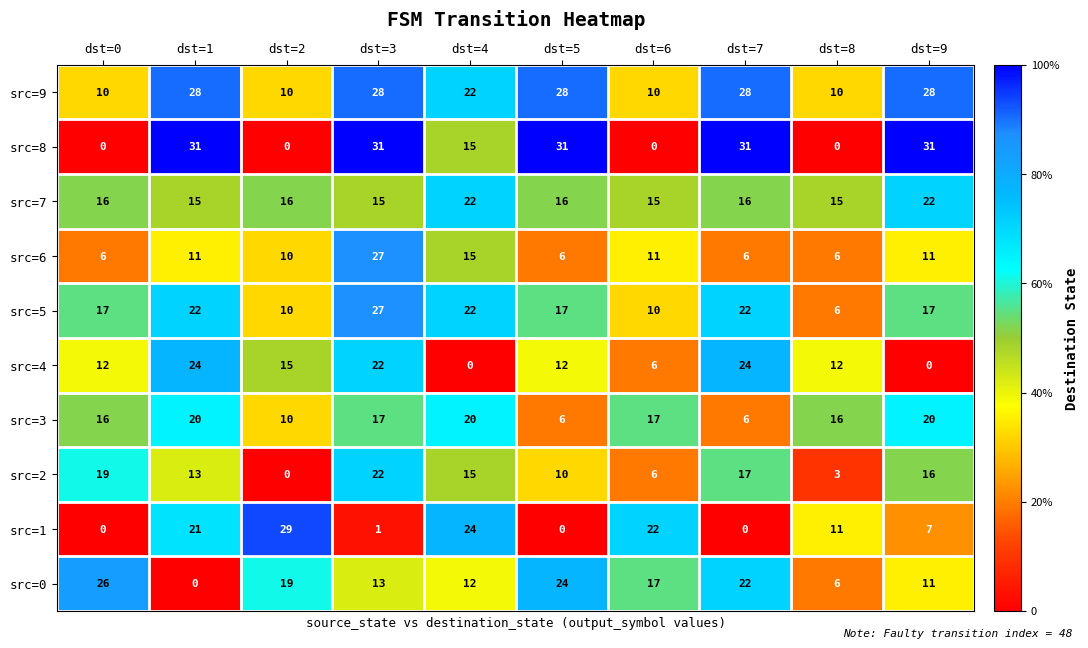

Between dst=1 and dst=6, which series saw the biggest shift?

src=8